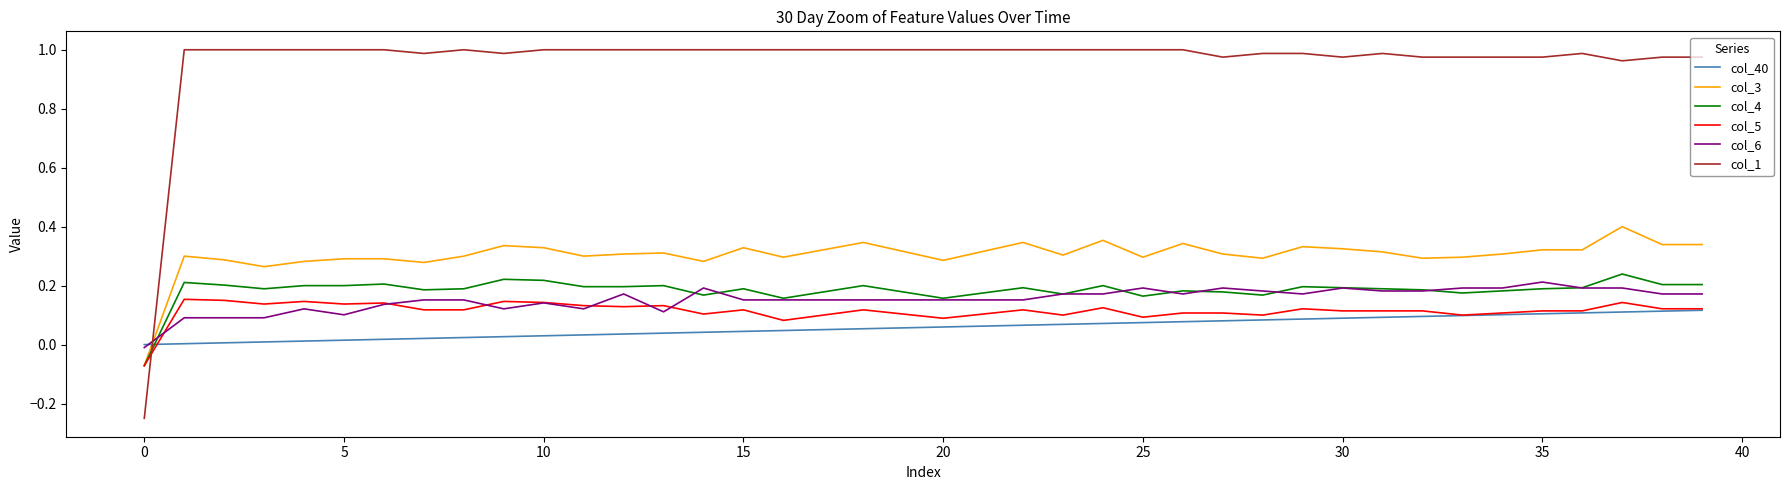

Which series has the largest range (max minus min)?

col_1